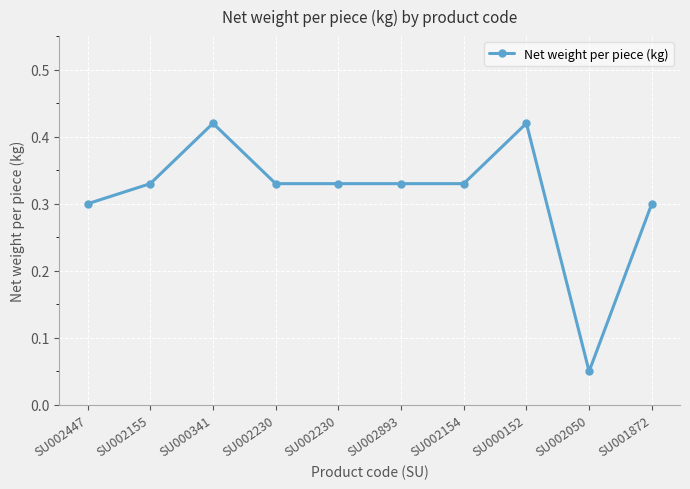

What is the change in value from SU002893 to SU002050?

-0.3